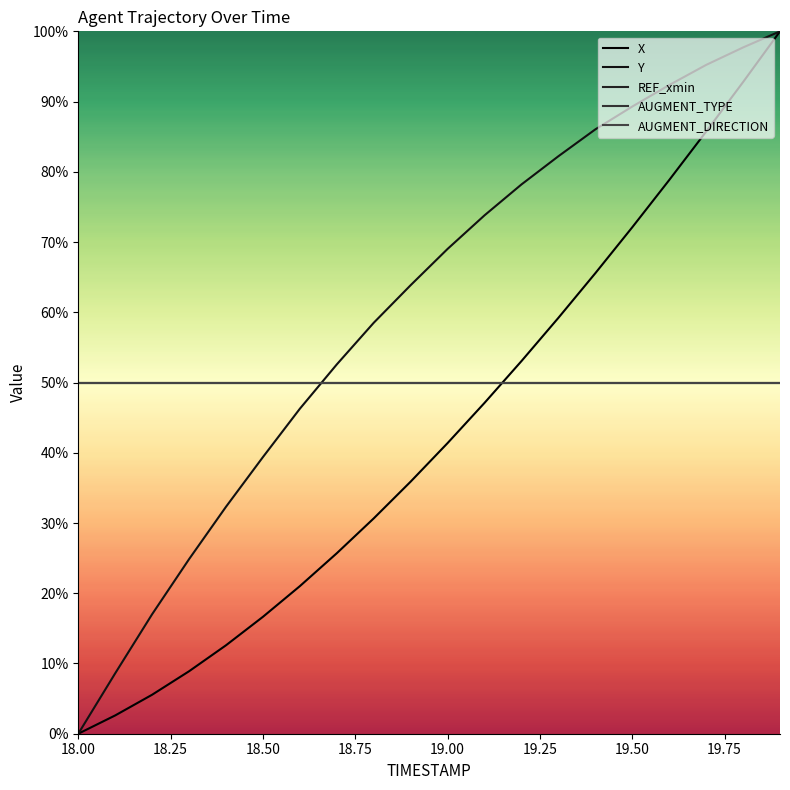

Is this an area chart (filled region under the line)?

No